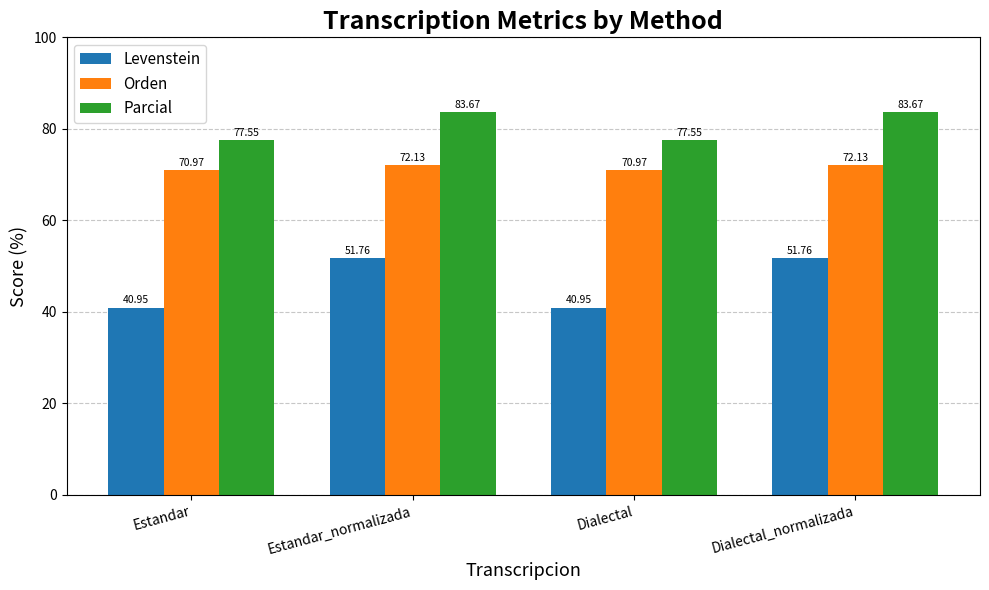

What is the approximate value of Levenstein at Estandar_normalizada?

51.8